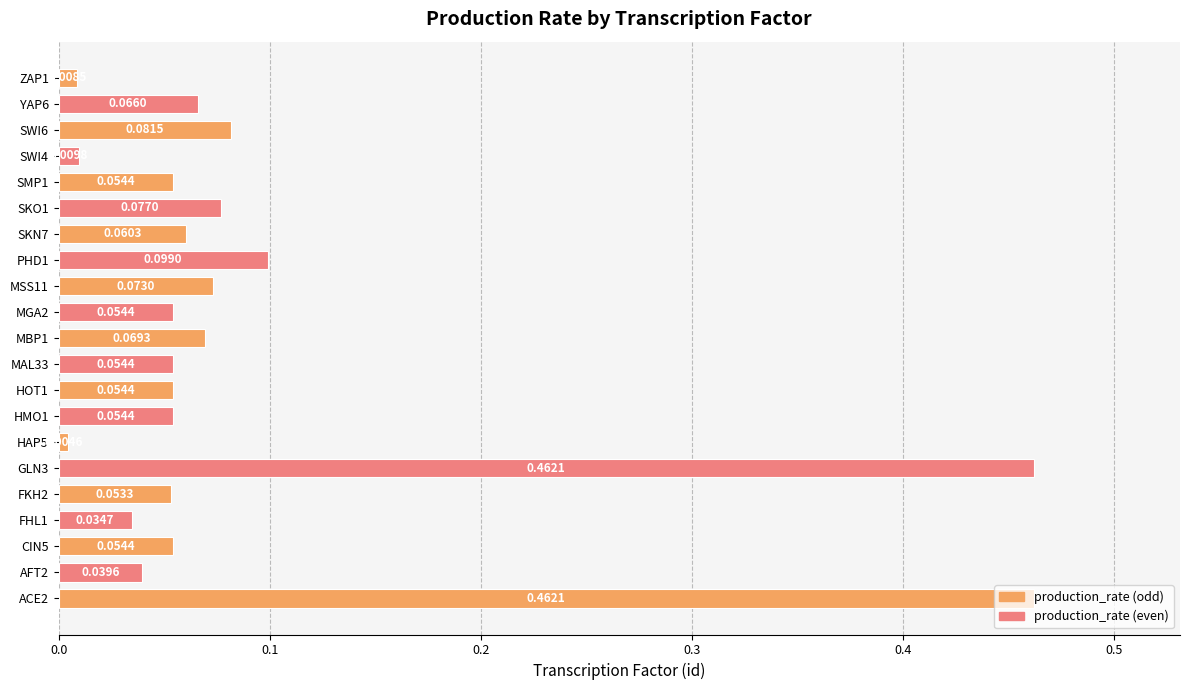

What is the sum of all values?

1.9